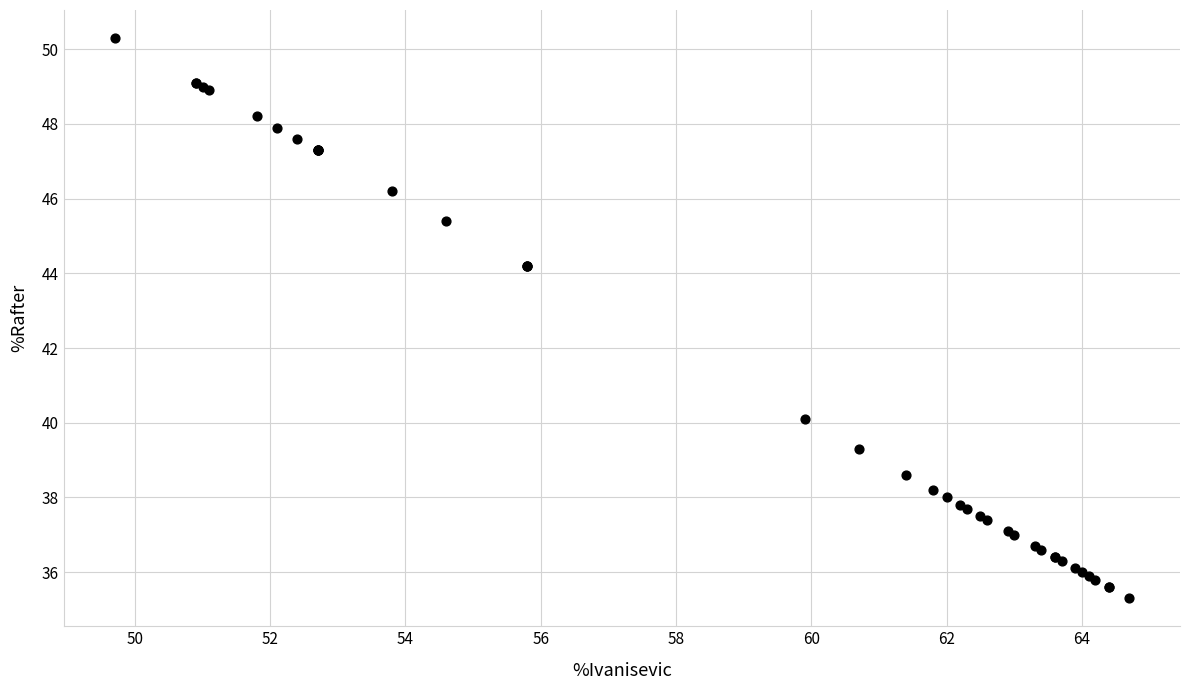

What Y value in the scatter plot is closest to 42?

40.1